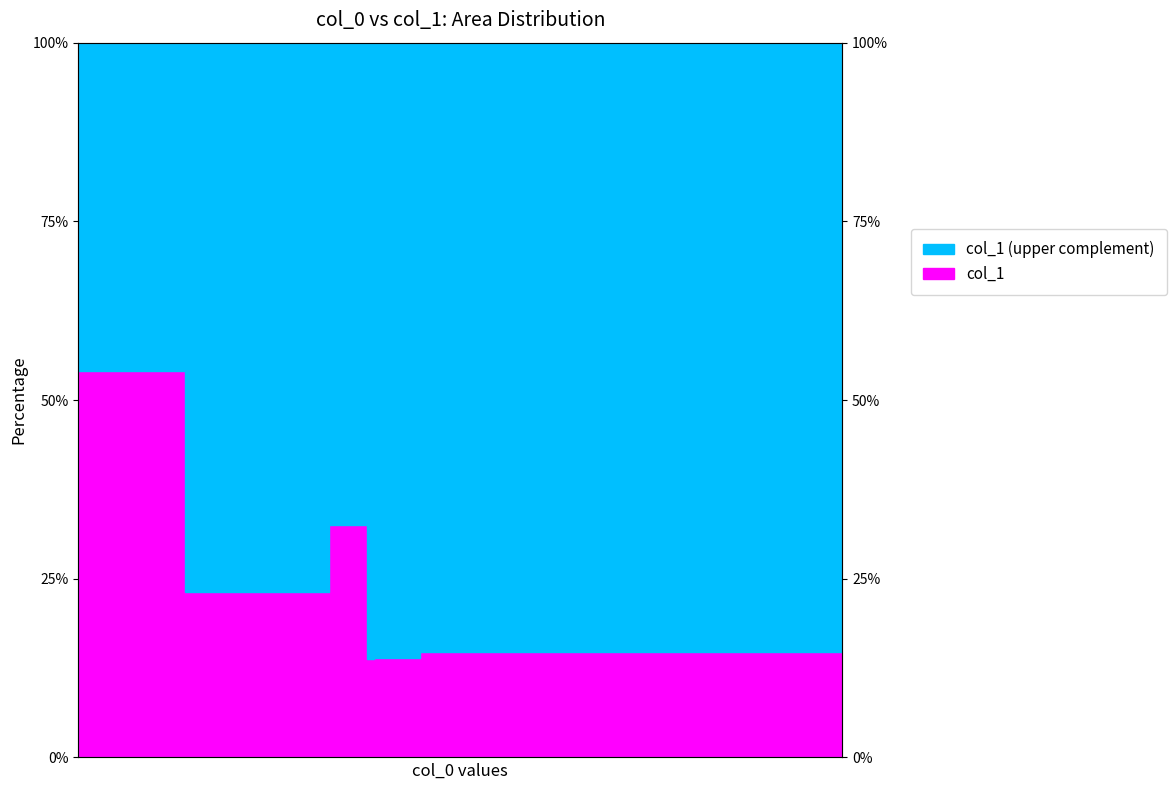

Where does the data first go above 23?

25809.2